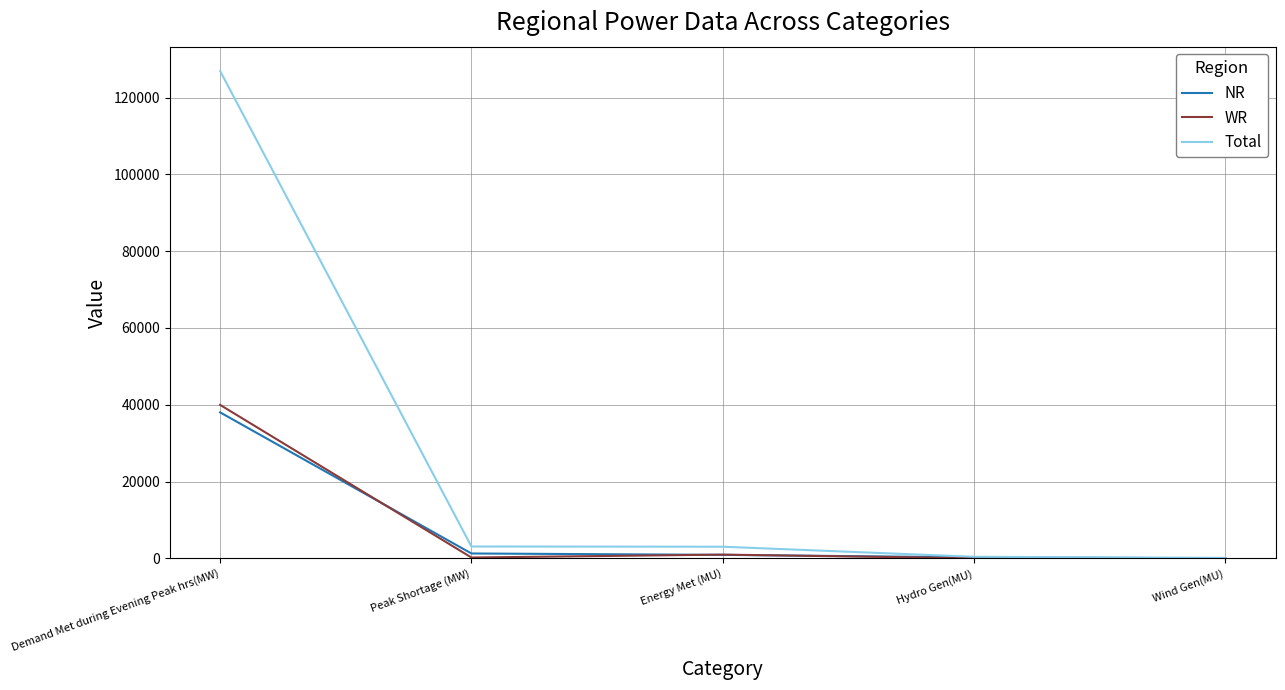

The Total series shows 126931 at Demand Met during Evening Peak hrs(MW). True or false?

True